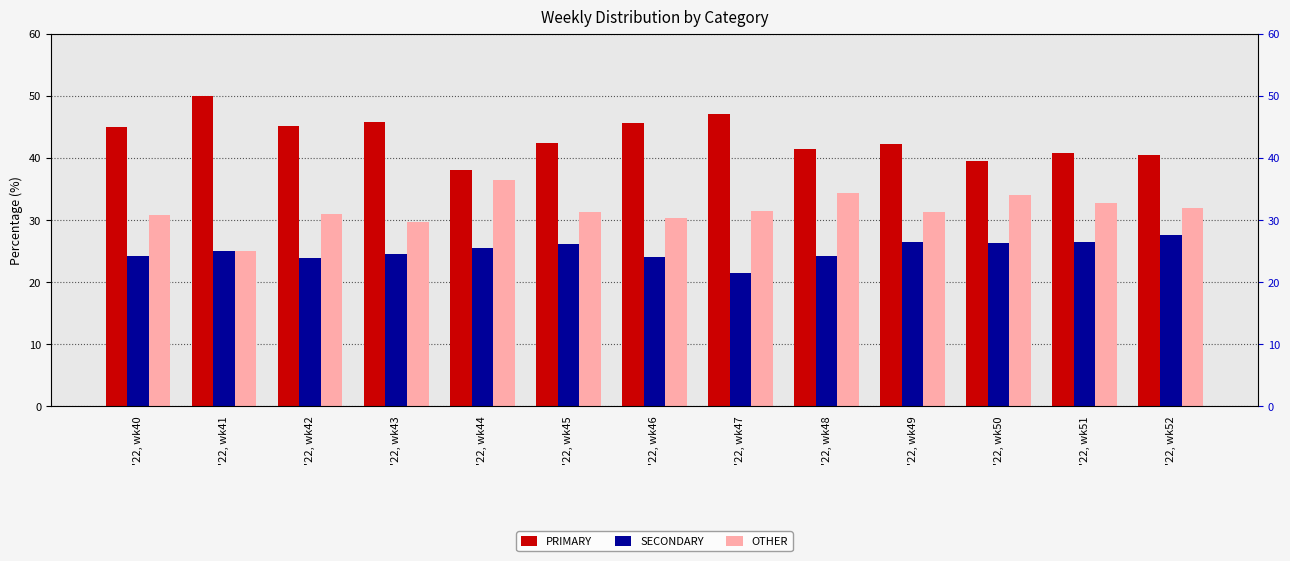

At '22, wk51, list the series in order from largest to smallest.

PRIMARY, OTHER, SECONDARY